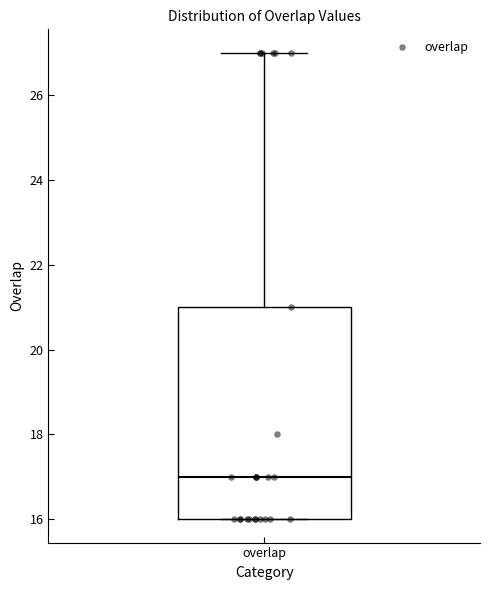

Where is the lower edge of the box for overlap on the y-axis? The values are not printed on the chart, so give them approximately, as read against the axis.

16